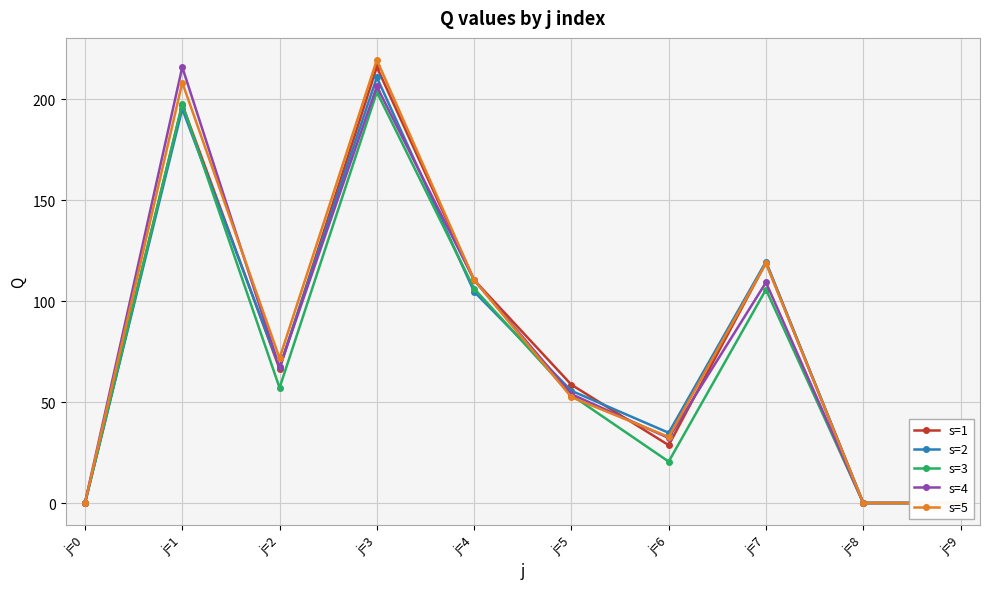

At which category is the sum across all series the highest?

j=3